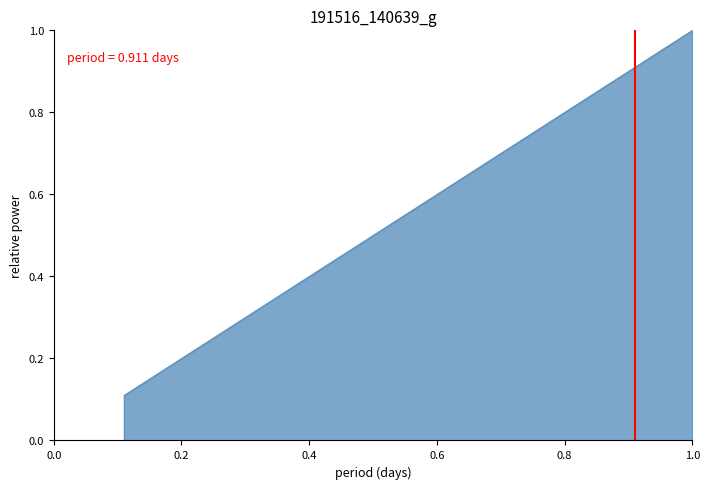

The value at 36 is 0.1. True or false?

False